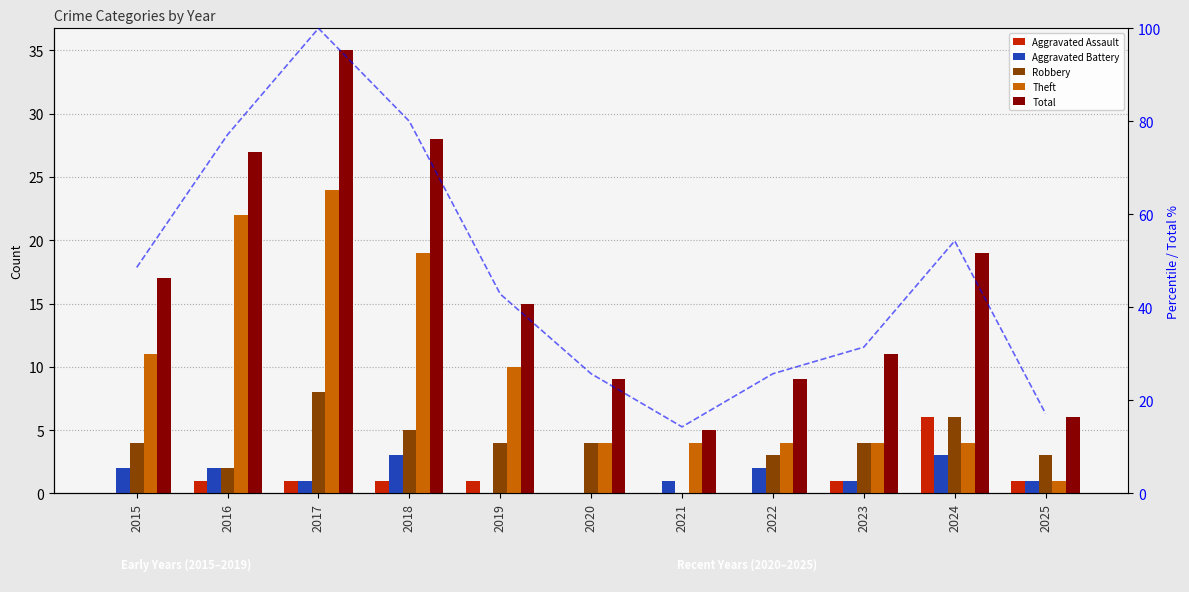

How many categories are shown in the chart?

11